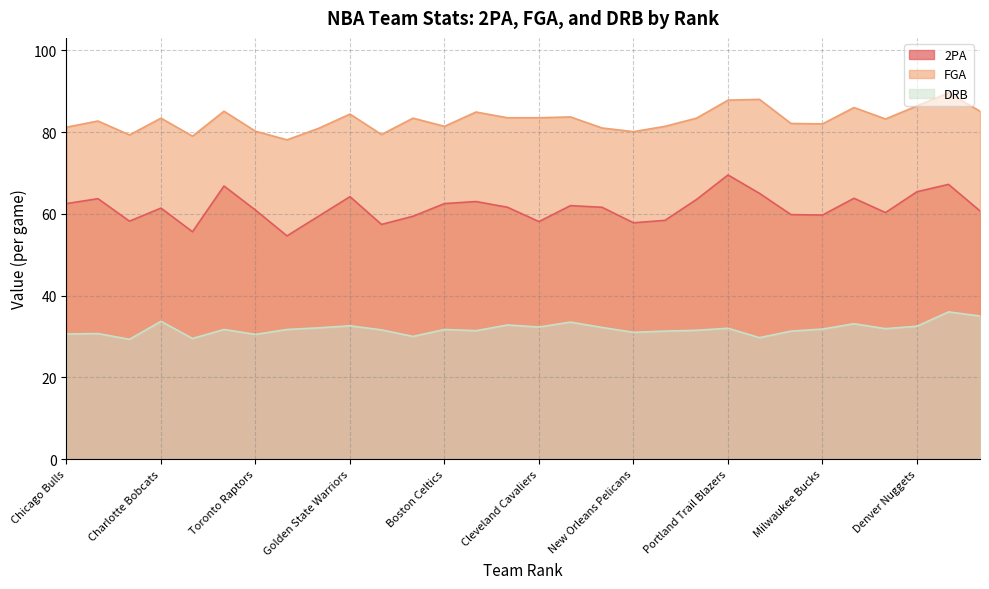

What is the difference between the second highest and minimum values in the FGA series?

9.9